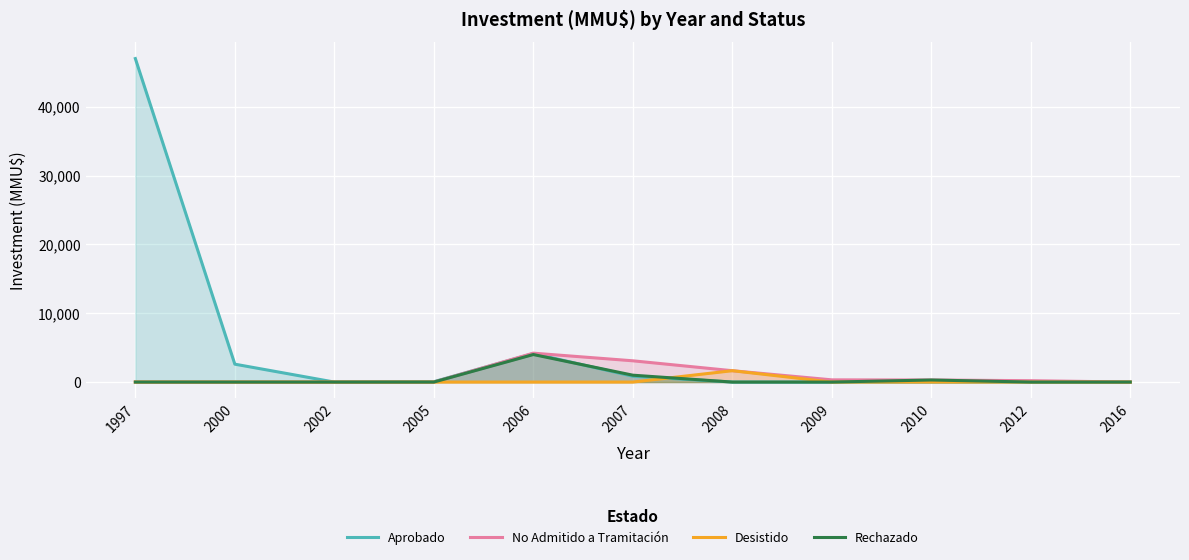

Which series has the widest spread of values?

Aprobado